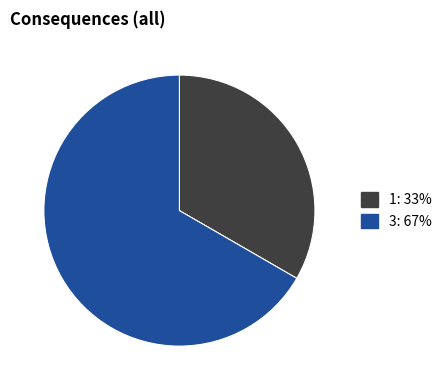

What is the ratio of the value at 1 to the value at 3?

0.5